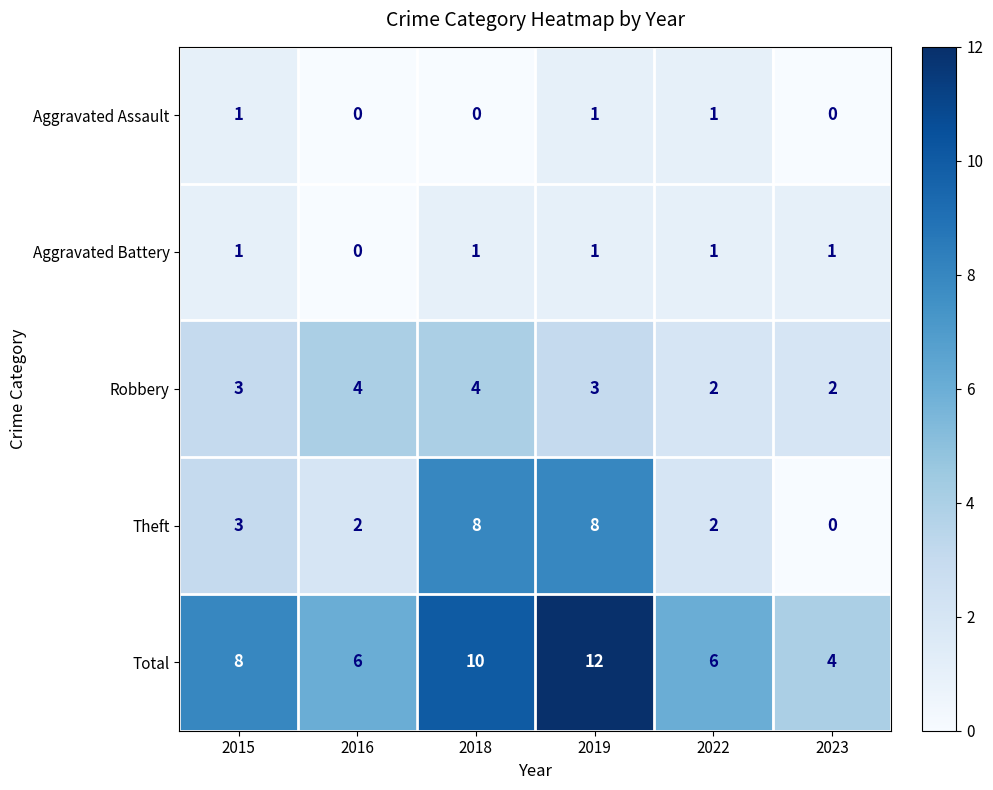

What is the maximum value shown in the chart?

12